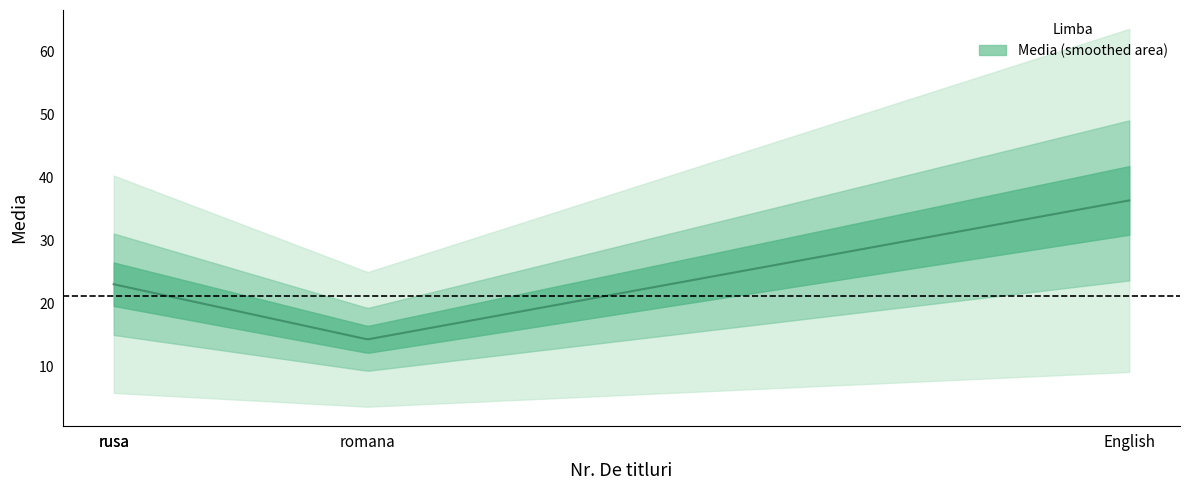

How many lines are shown in the chart?

1